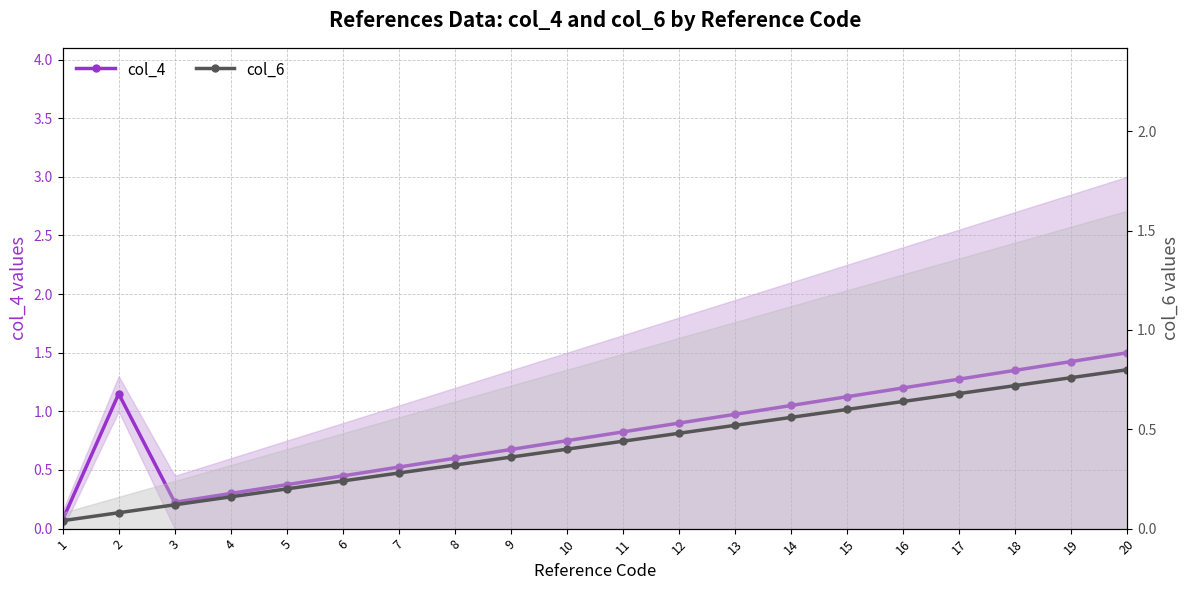

Rank the series by their average value, from lowest to highest.

col_6, col_4